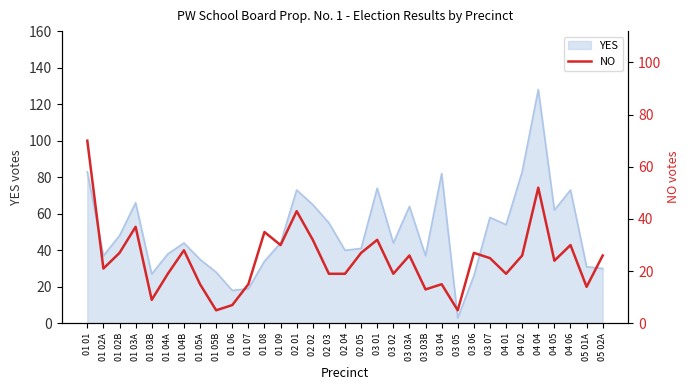

Between 04 04 and 01 02A, which is larger?

04 04